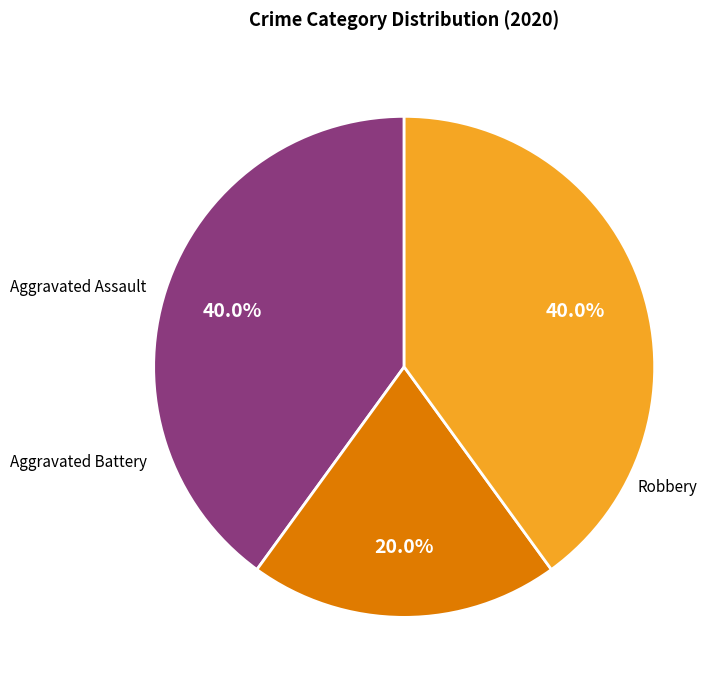

Which category has the smallest portion of the pie?

Aggravated Battery